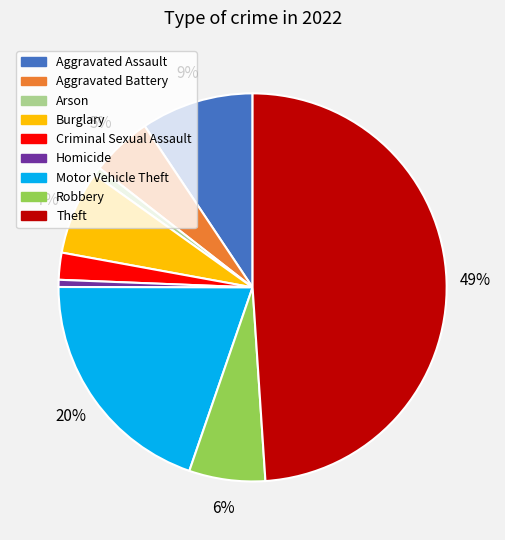

Which has a higher value, Aggravated Battery or Criminal Sexual Assault?

Aggravated Battery